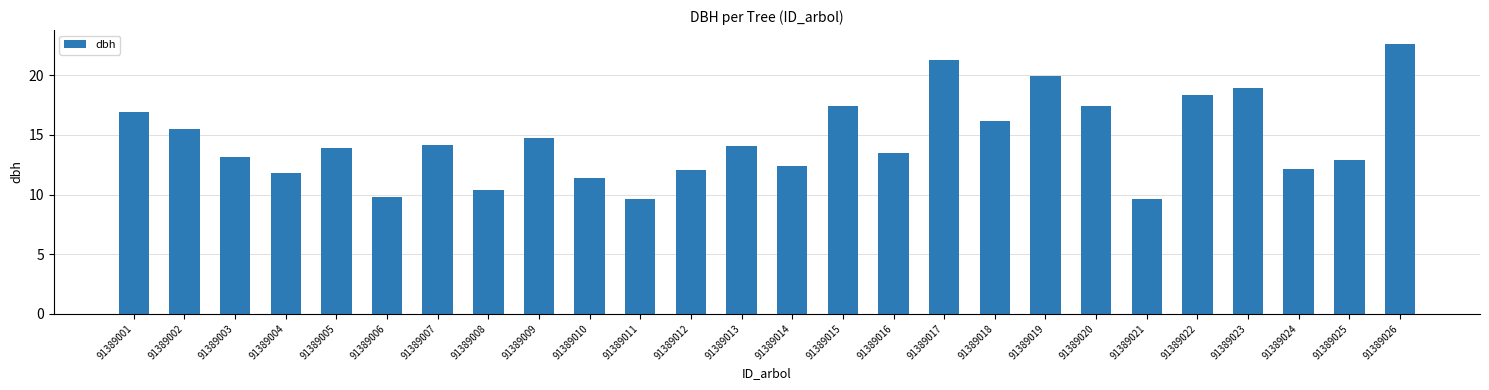

What is the approximate value at 91389005?

13.9